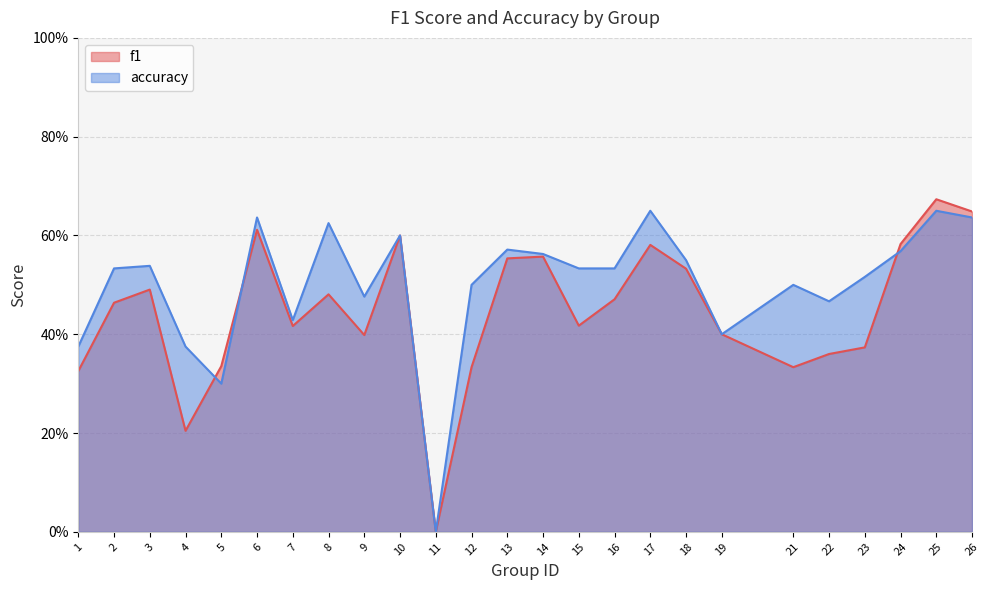

What is the value of the f1 point at the 10th from the left?

0.6